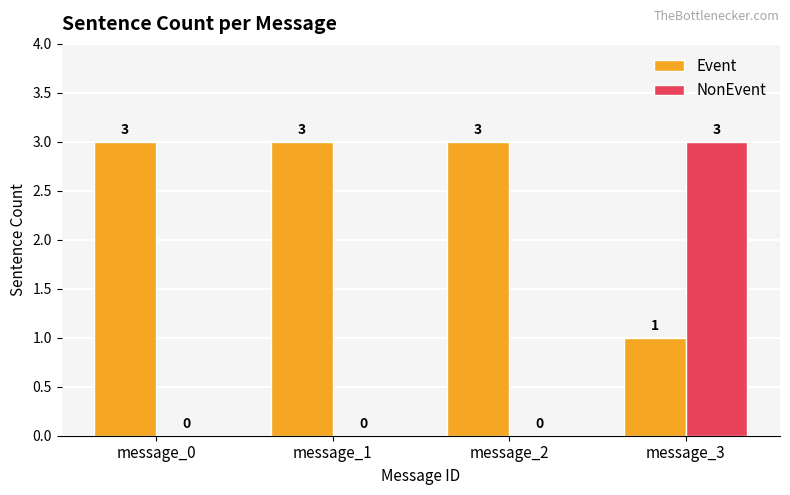

Which series has the widest spread of values?

NonEvent